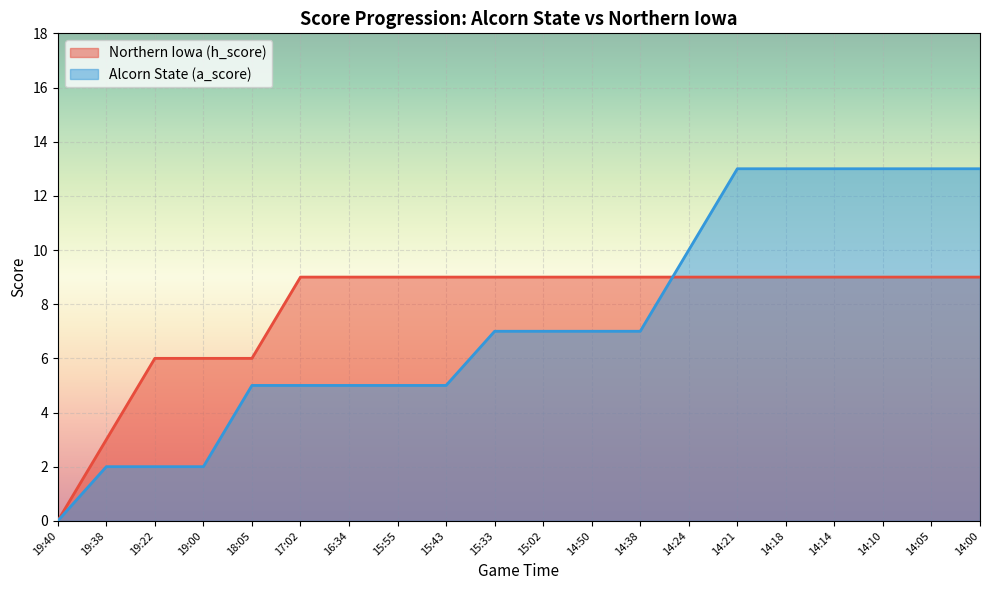

At which category is the sum across all series the highest?

14:21